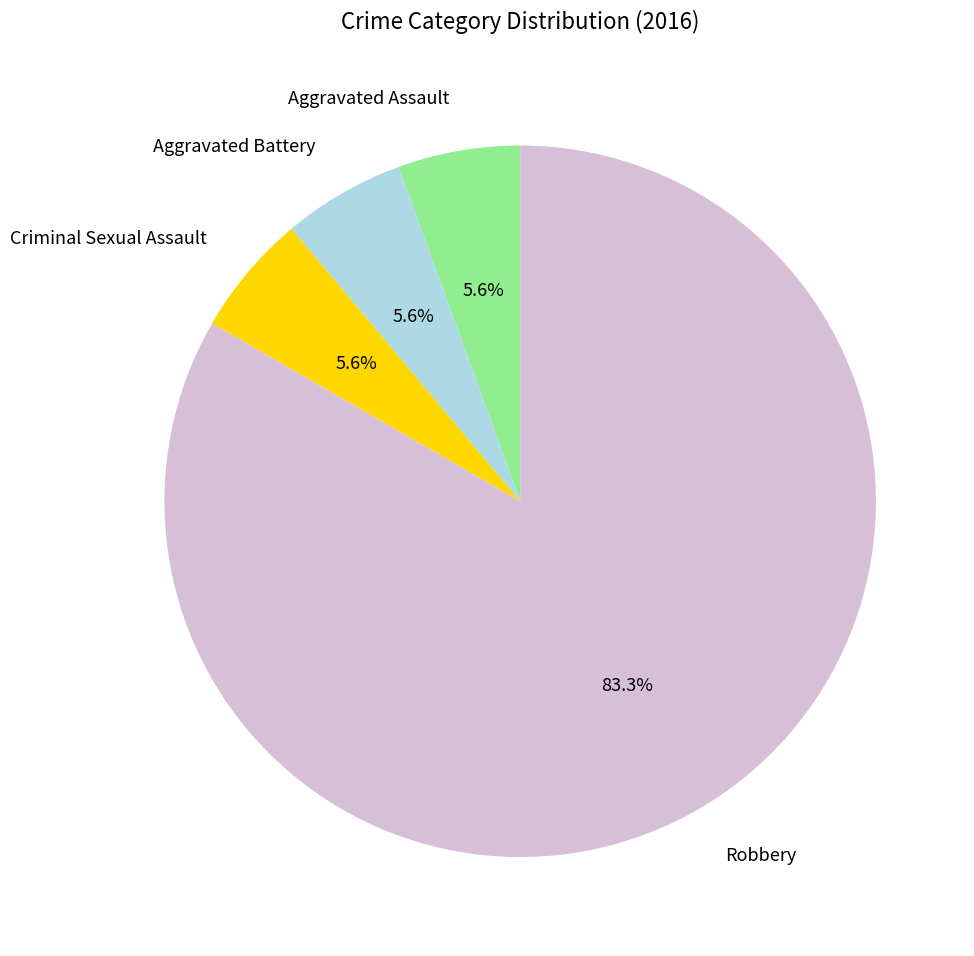

How much of the chart is everything except Aggravated Assault?

94.4%